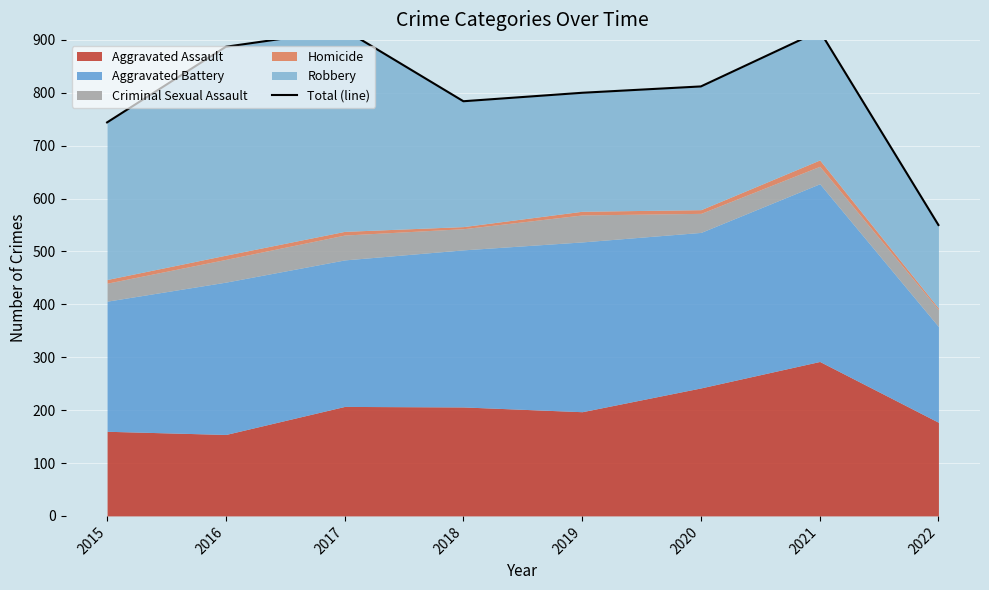

What is the difference between the maximum and minimum values?

369